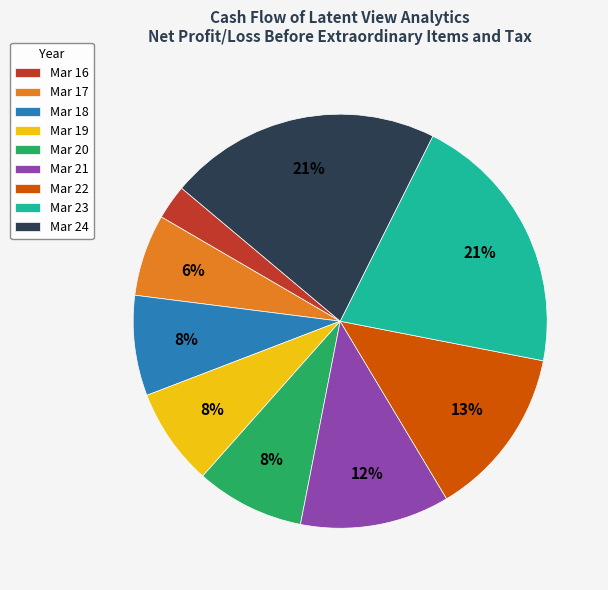

Is it true that Mar 19 is 8% of the pie?

True